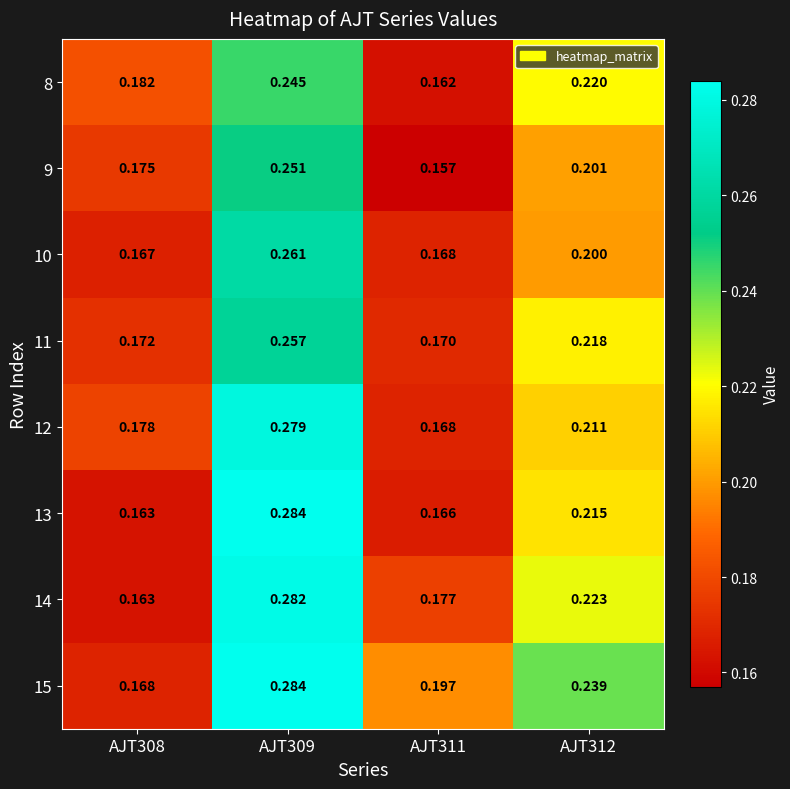

Is the value of 13 at AJT311 greater than the value of 14 at AJT308?

Yes